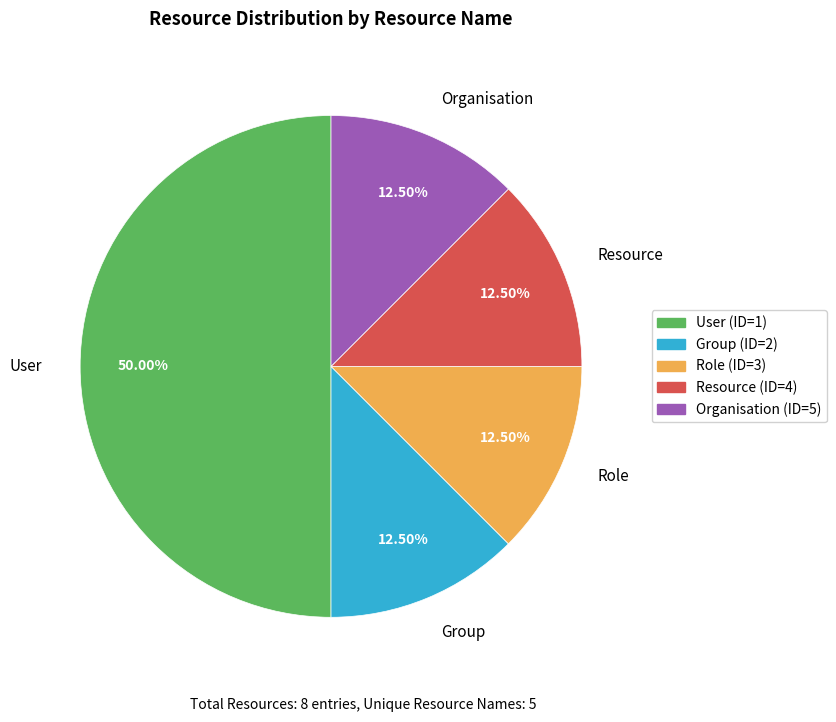

Between User and Organisation, which is larger?

User